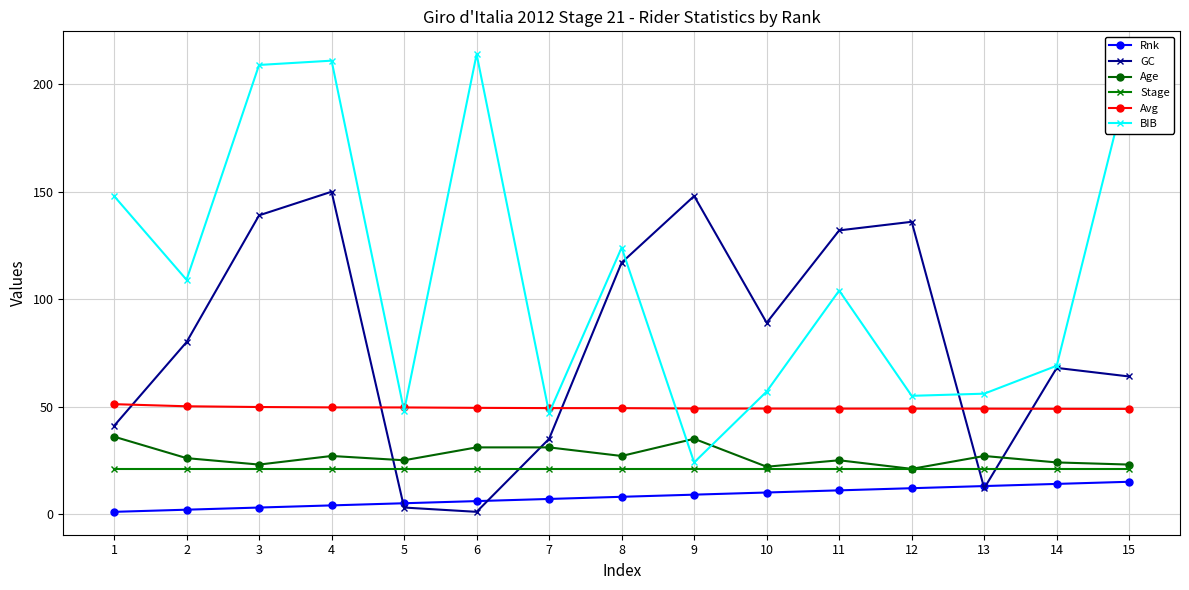

Between 9 and 11, which series saw the biggest shift?

BIB